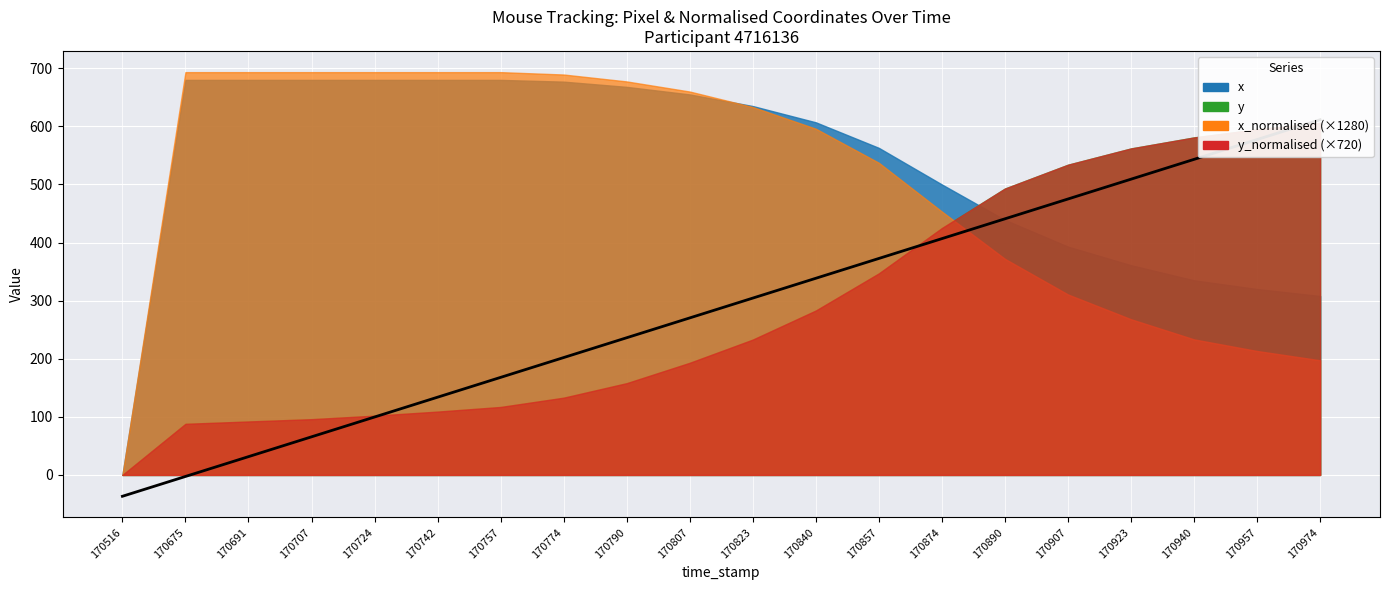

Which series has the widest spread of values?

x